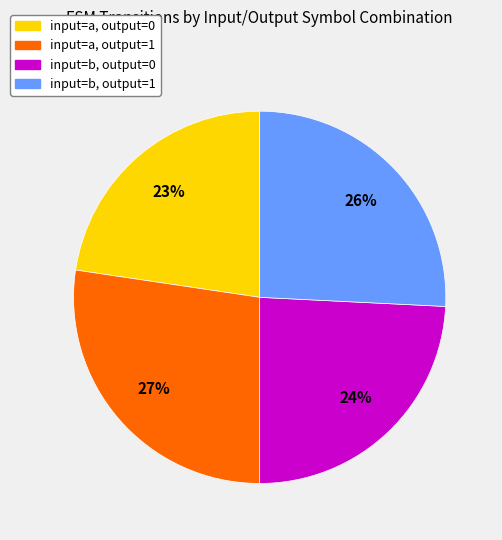

Combined, do input=a, output=1 and input=b, output=1 account for over 50%?

Yes